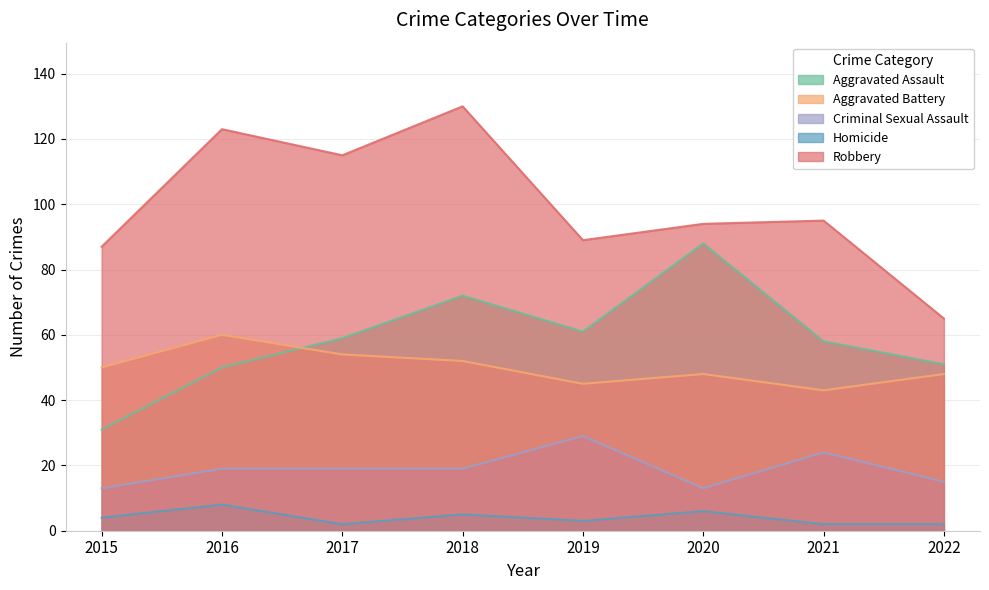

At which category does the chart reach its minimum across all series?

2017